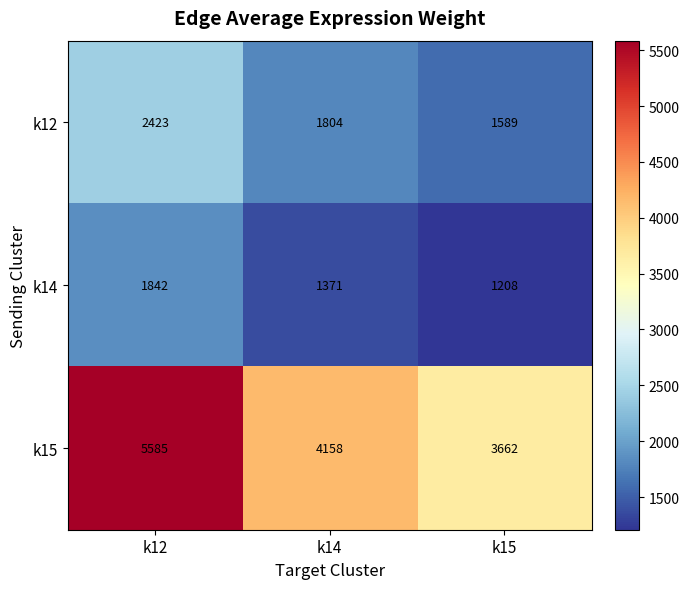

What is the difference between the second highest and minimum values in the k15 series?

496